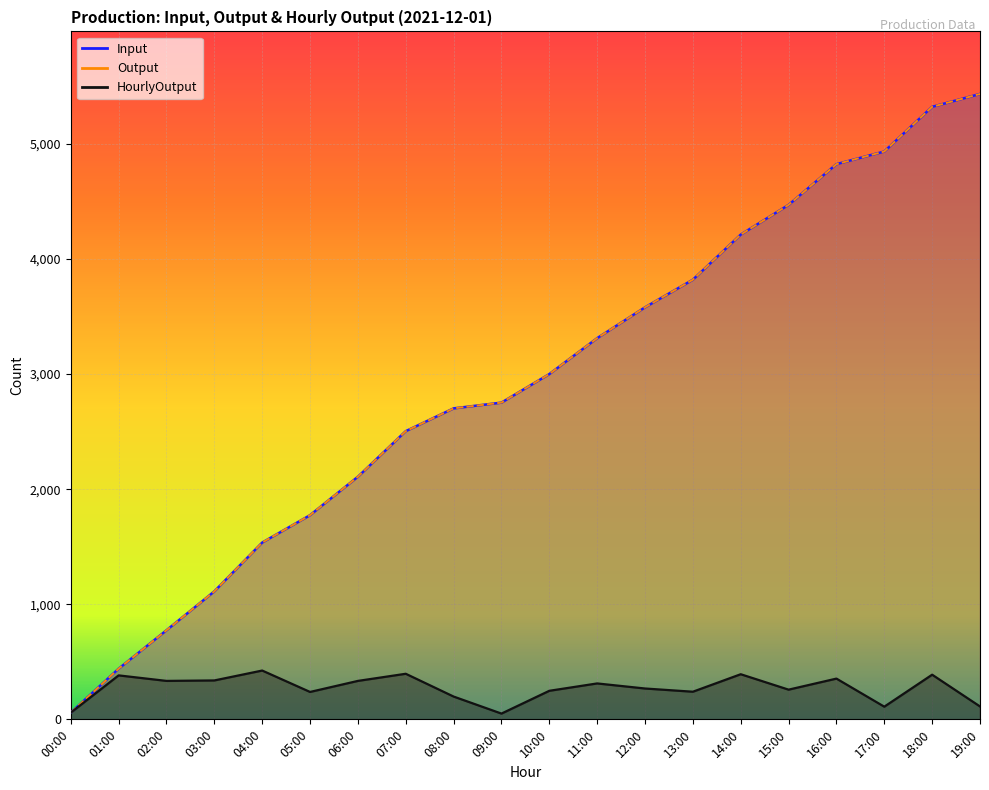

What is the difference between the highest and lowest values at 19:00?

5322